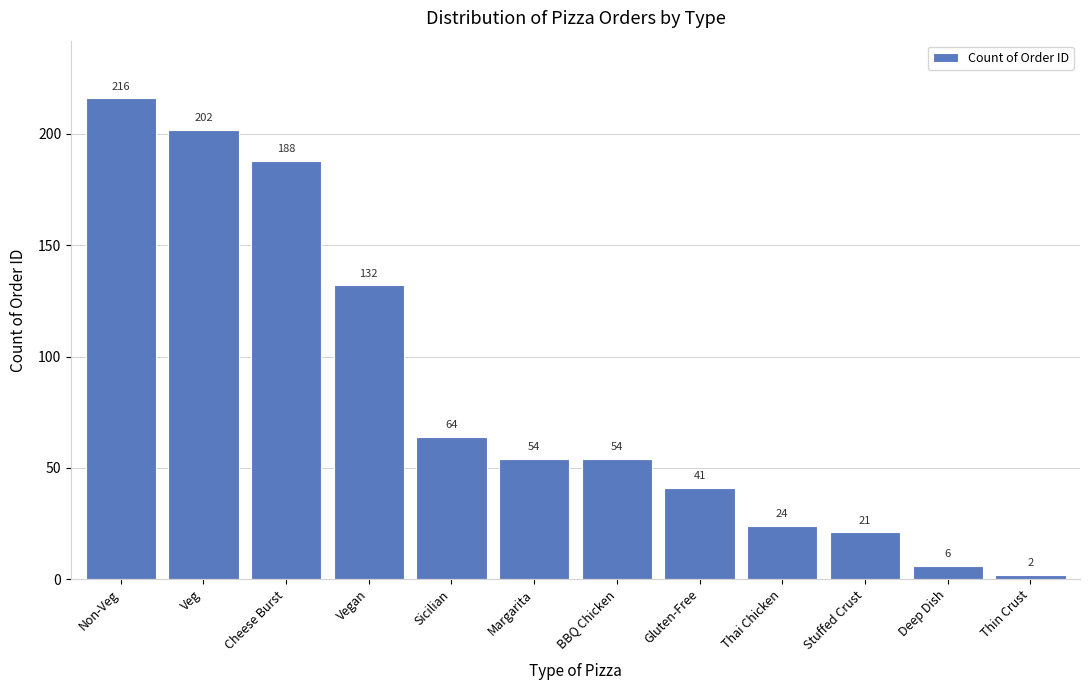

Reading left to right, what are all the values shown in this chart?

216	202	188	132	64	54	54	41	24	21	6	2